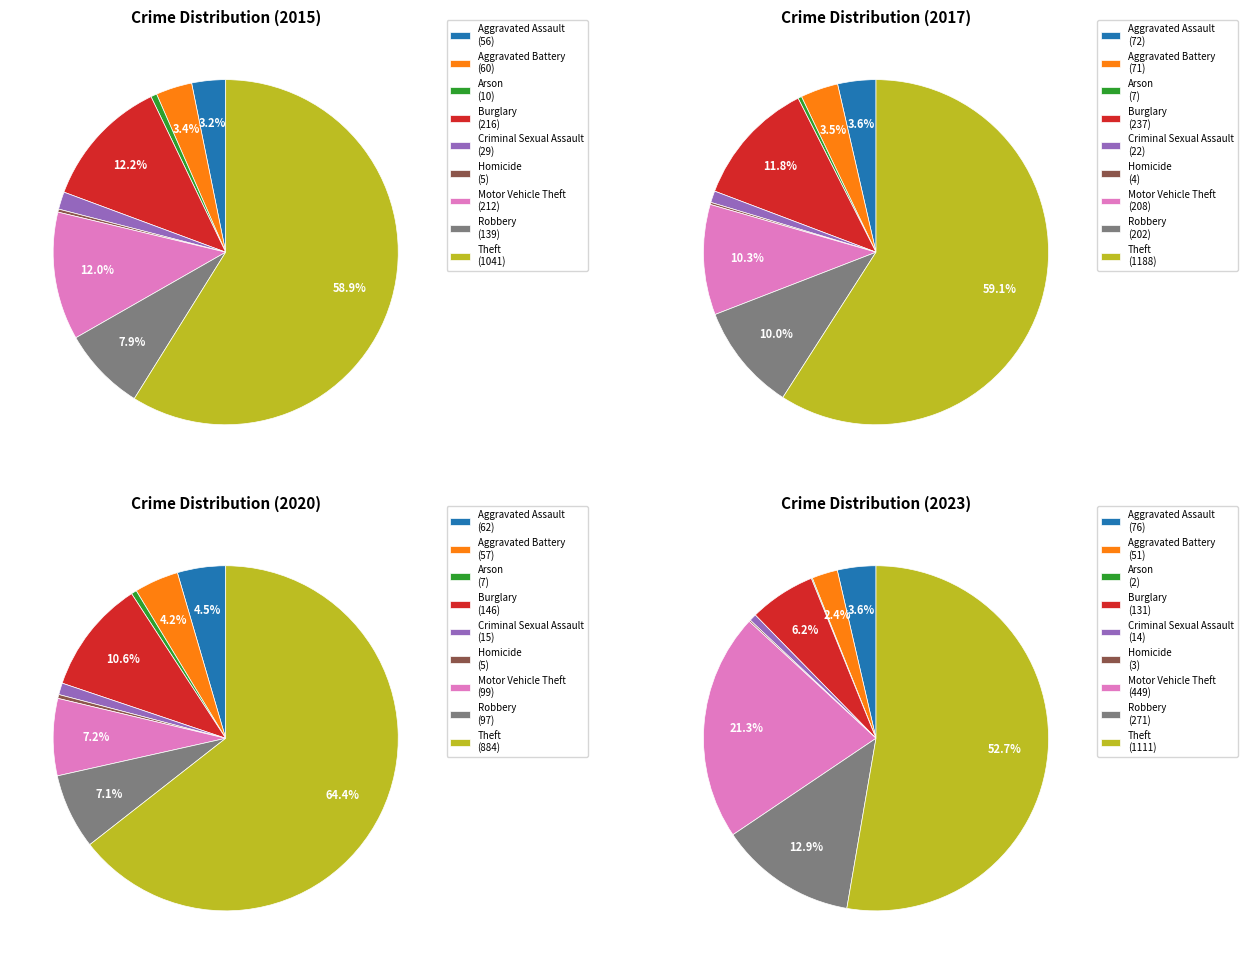

What is the total percentage of Burglary and Criminal Sexual Assault?

6.9%